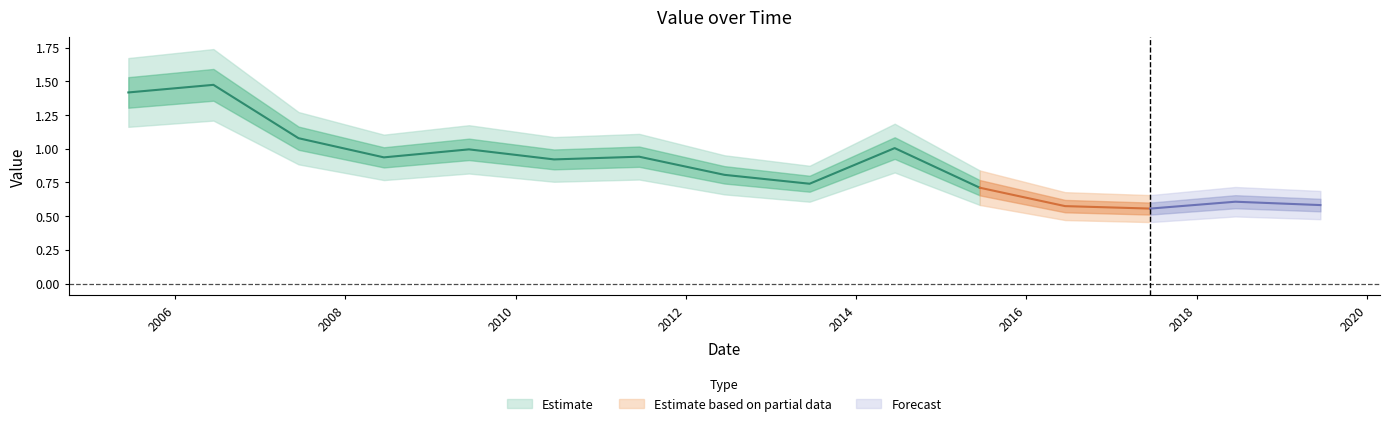

Reading left to right, extract all data points from this chart.

1.4	1.5	1.1	0.9	1.0	0.9	0.9	0.8	0.7	1.0	0.7	0.6	0.6	0.6	0.6